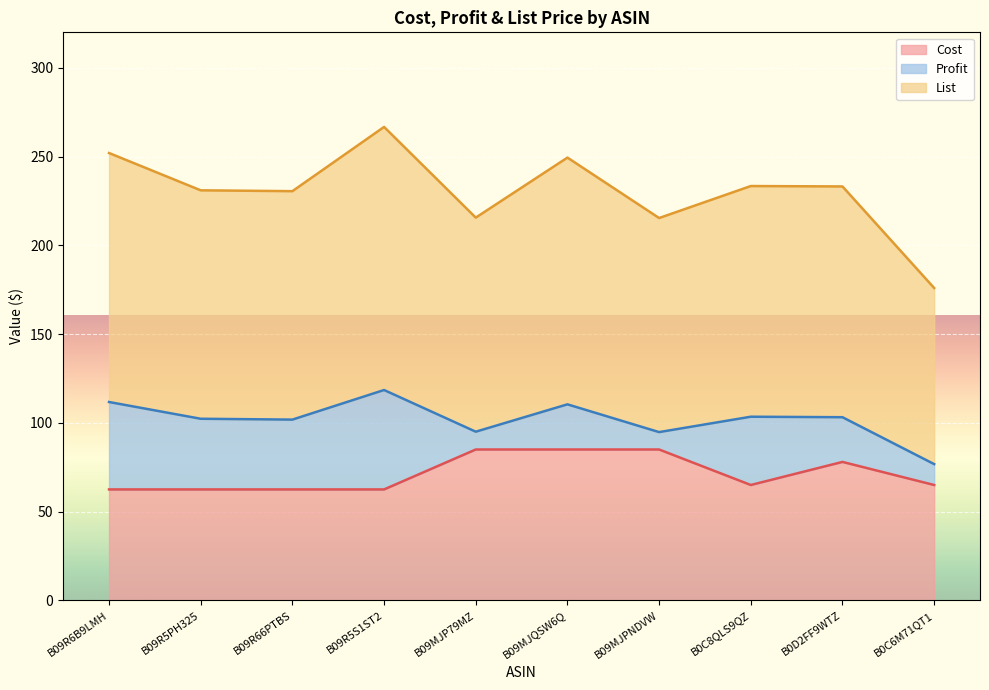

Is the value of List at B09R5S1ST2 greater than the value of Cost at B0C8QLS9QZ?

Yes